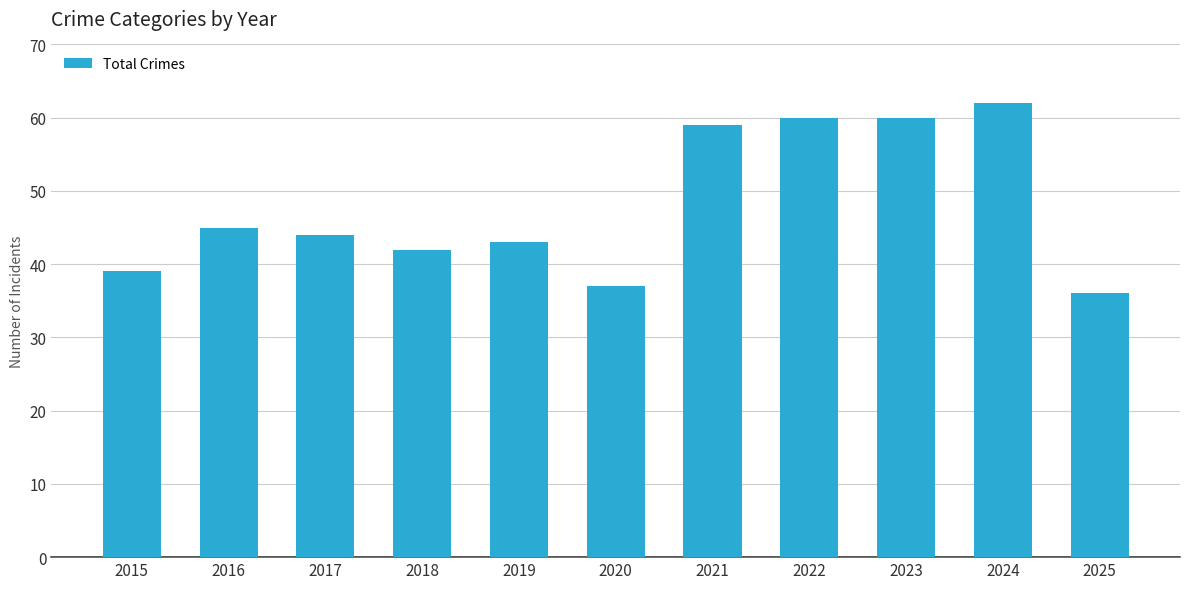

What is the change in value from 2019 to 2020?

-6